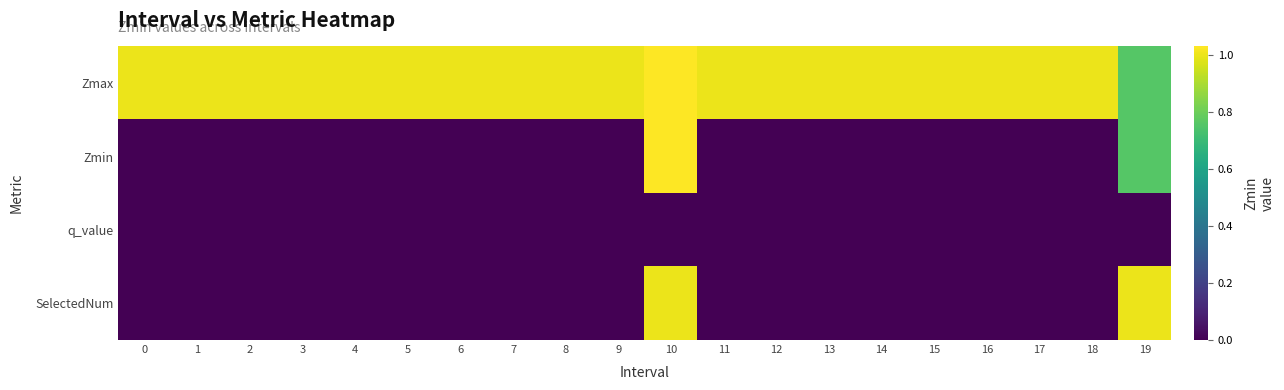

Which series has the largest range (max minus min)?

Zmin